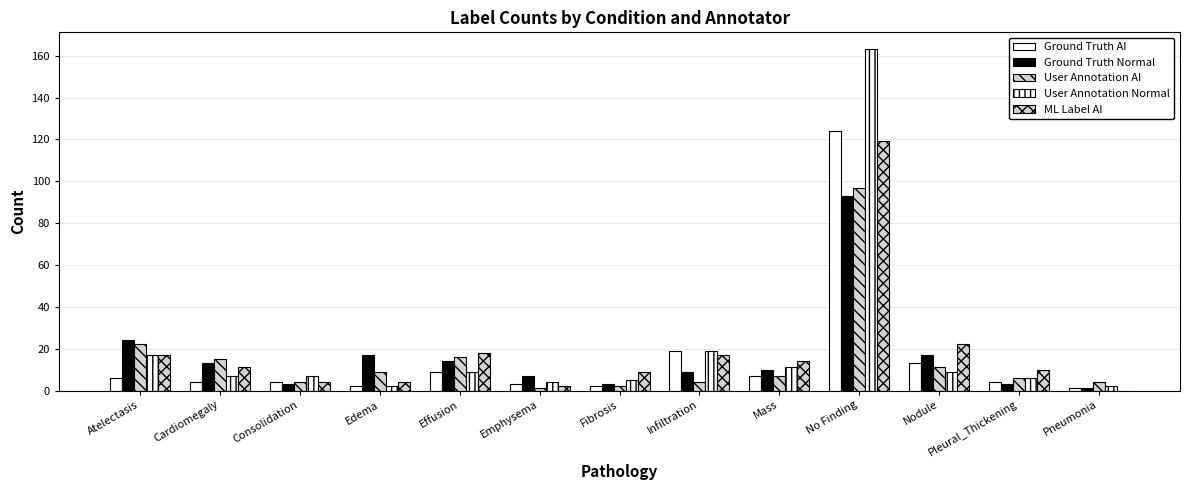

At which category is the sum across all series the highest?

No Finding